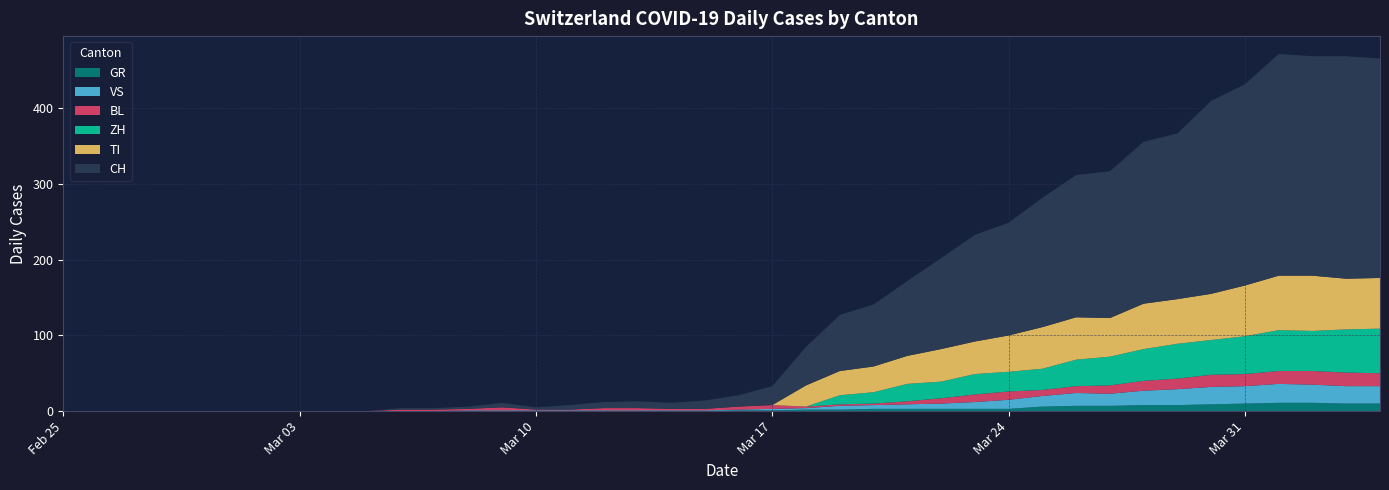

Is the value of CH at 2020-03-12 greater than the value of BL at 2020-03-22?

Yes